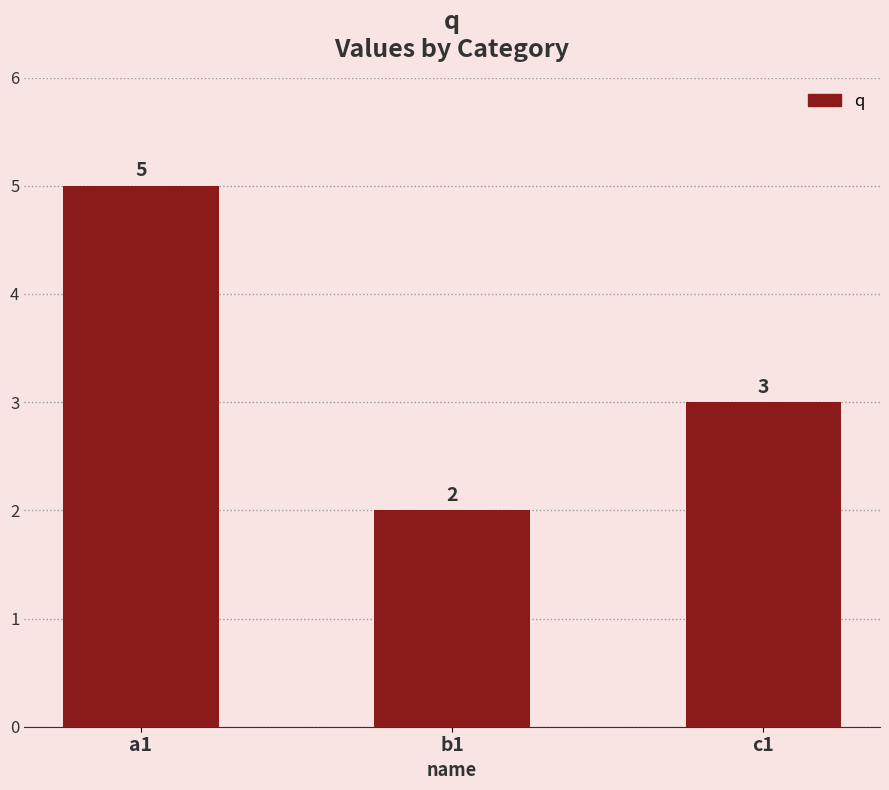

Is it true that the value at a1 is 5?

True